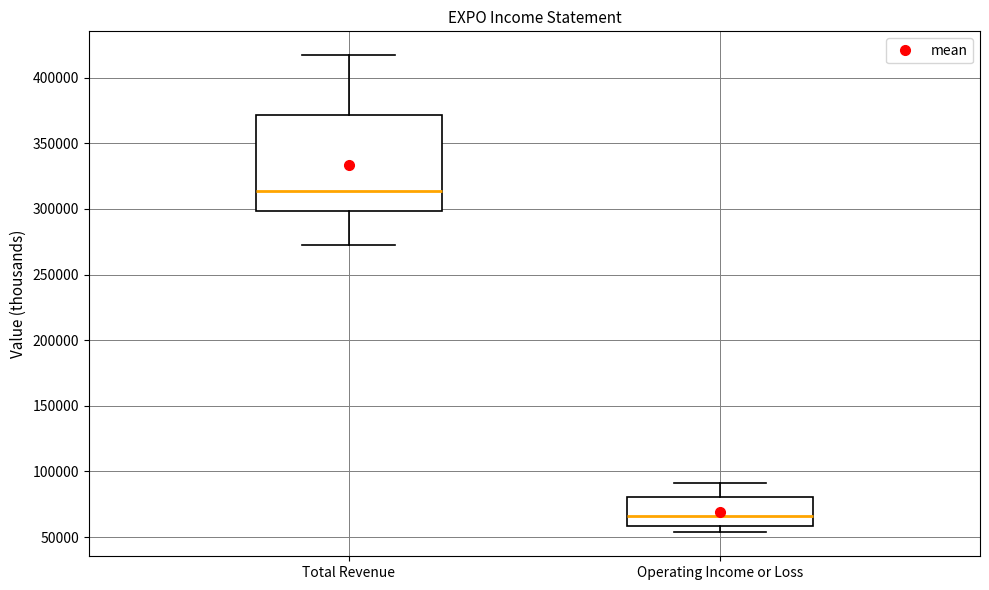

Where does the median line of the box for Operating Income or Loss sit on the y-axis? The values are not printed on the chart, so give them approximately, as read against the axis.

65000